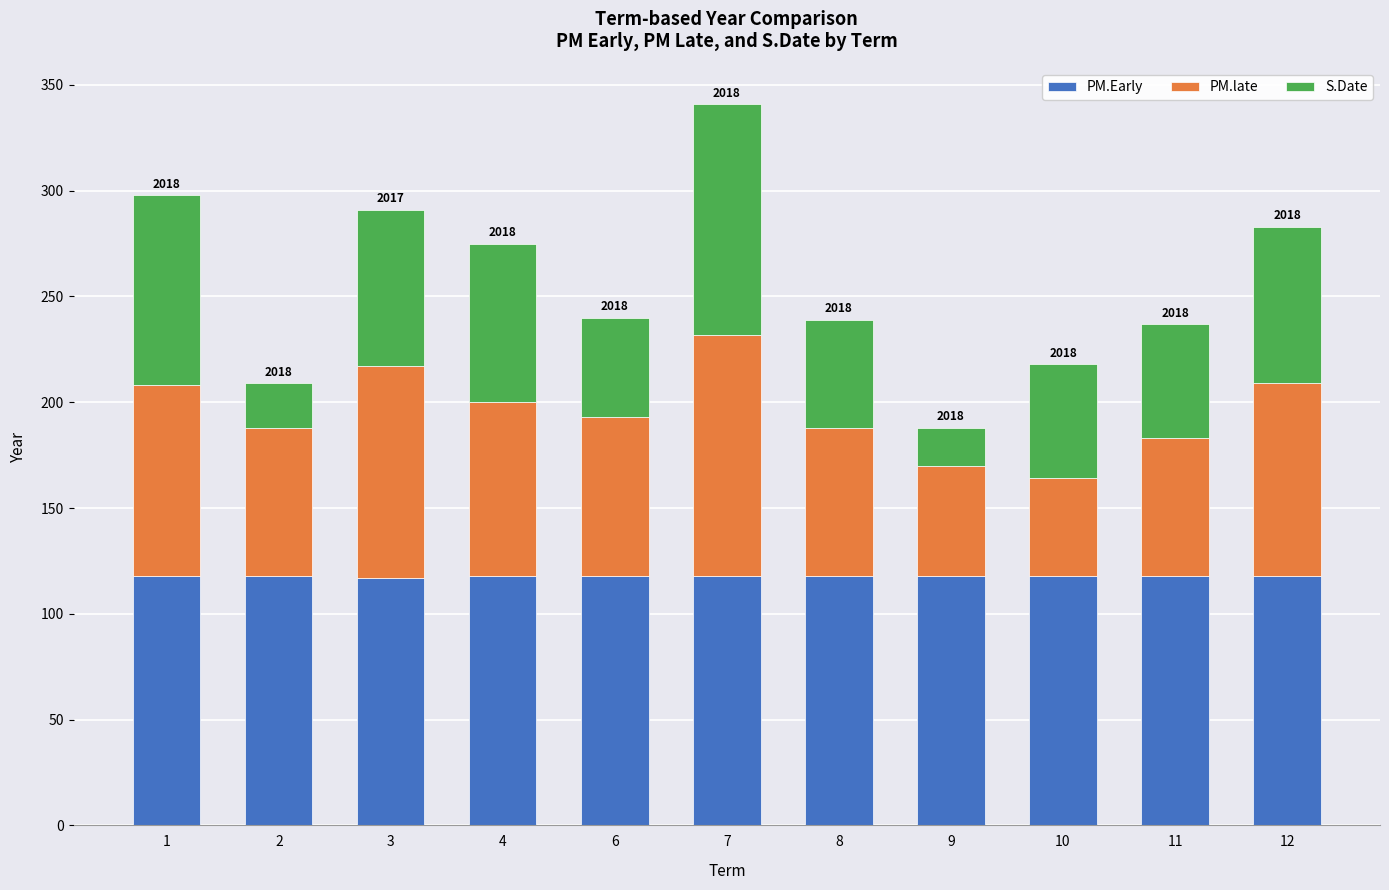

The PM.Early series shows 70 at 10. True or false?

False